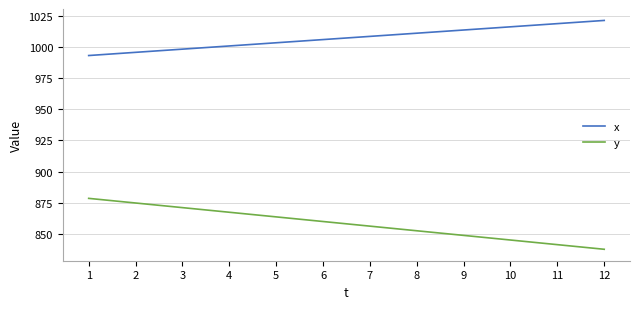

What are all the series names shown in the legend?

x, y